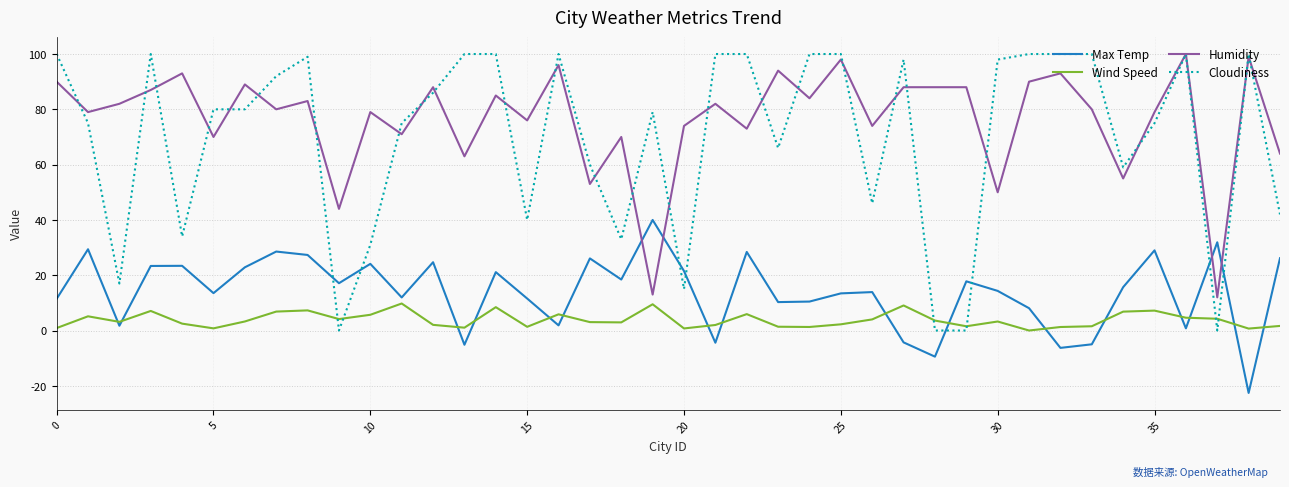

How many intersections are there between Cloudiness and Max Temp?

8